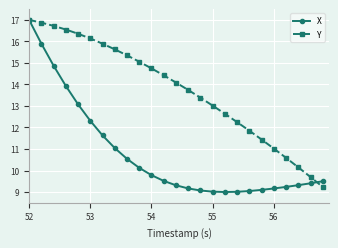

What are all the series names shown in the legend?

X, Y